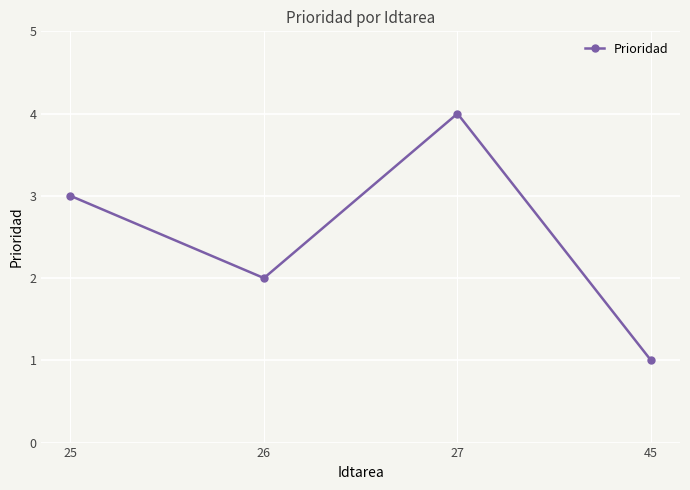

What is the ratio of the value at 26 to the value at 25?

0.7